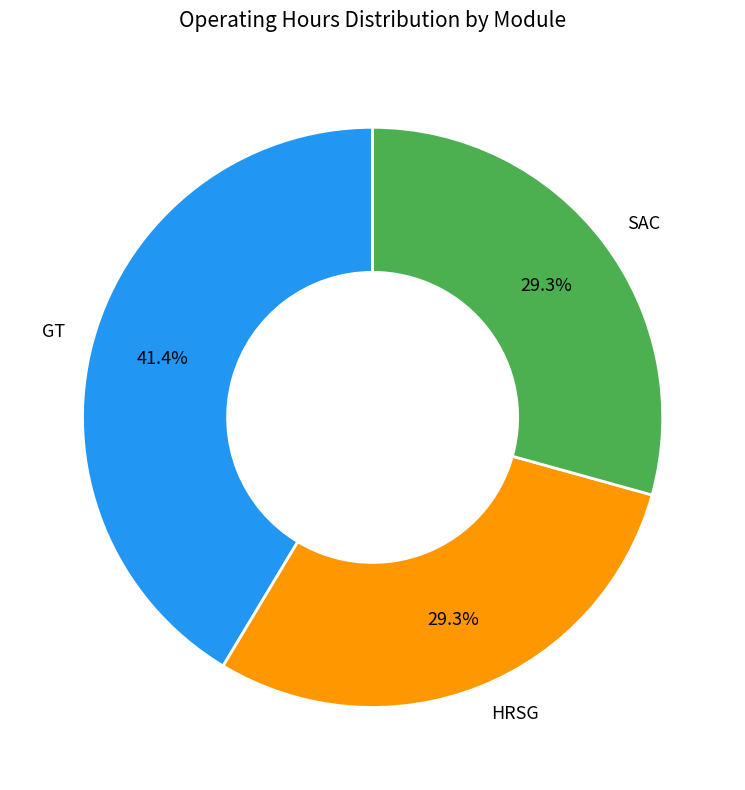

Approximately how many times larger is the value at GT compared to SAC?

1.4